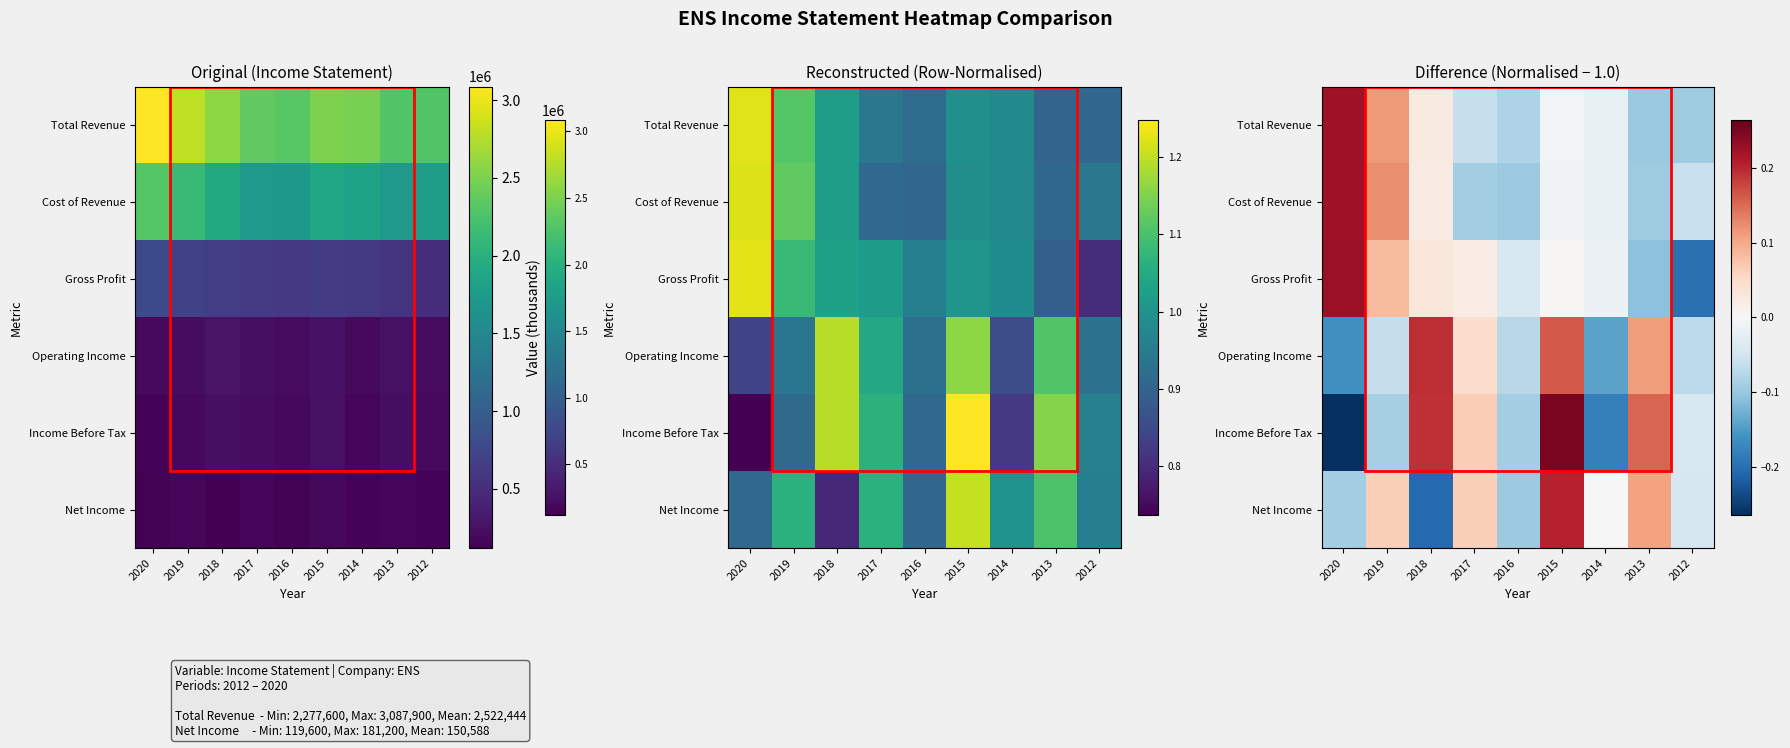

What is the total value across all series at 2020?

0.2